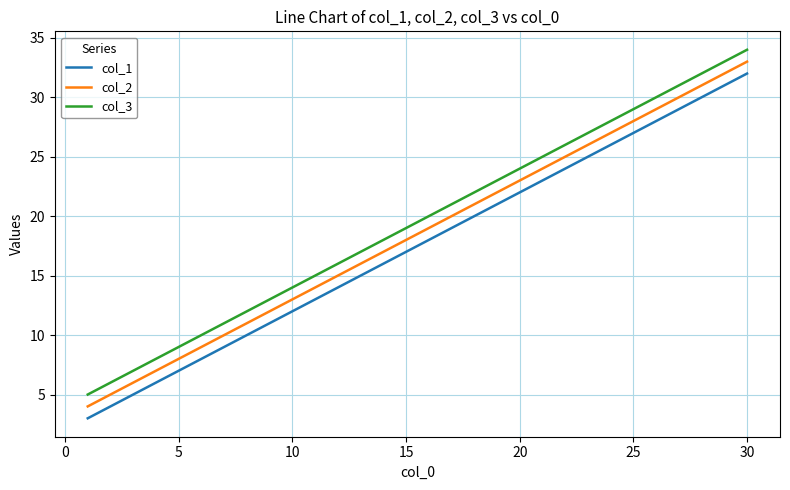

True or false: col_2 and col_3 intersect in this chart.

False